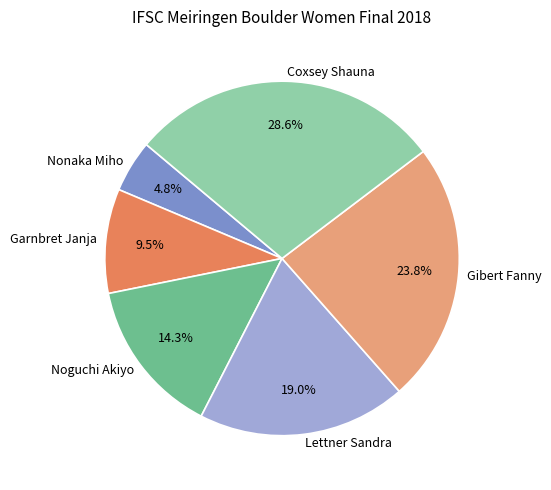

To the nearest percent, what is the difference between the largest and smallest slice percentages?

24%